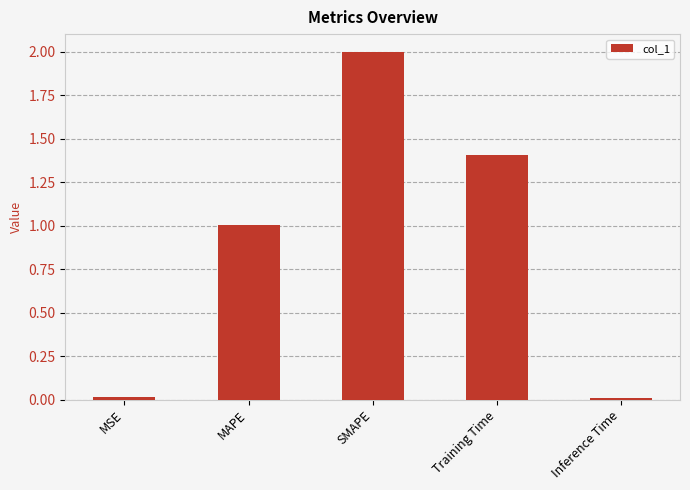

At which label does the data first exceed 1?

MAPE